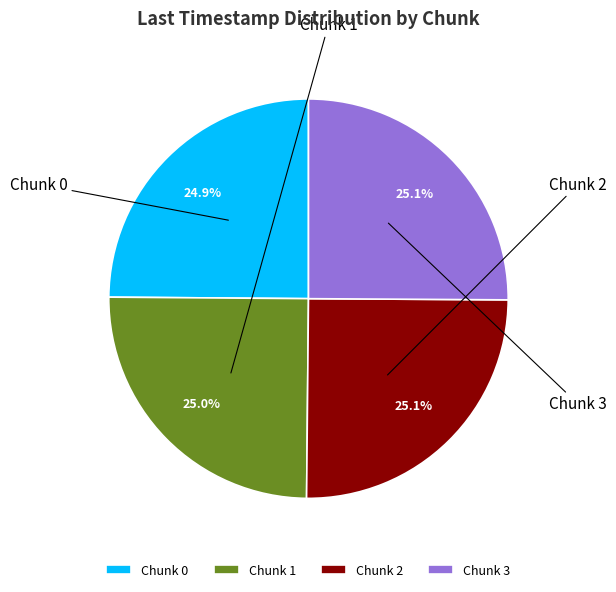

To the nearest percent, what is the combined percentage of Chunk 1 and Chunk 2?

50%